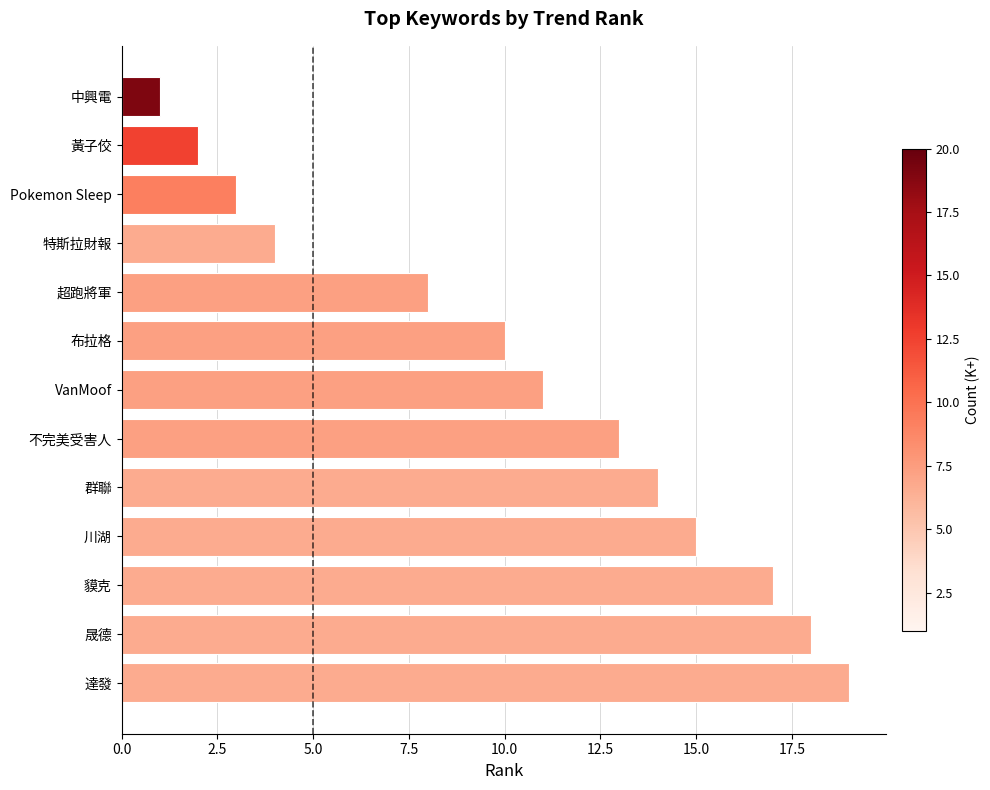

Which has a higher value, 特斯拉財報 or 超跑將軍?

超跑將軍